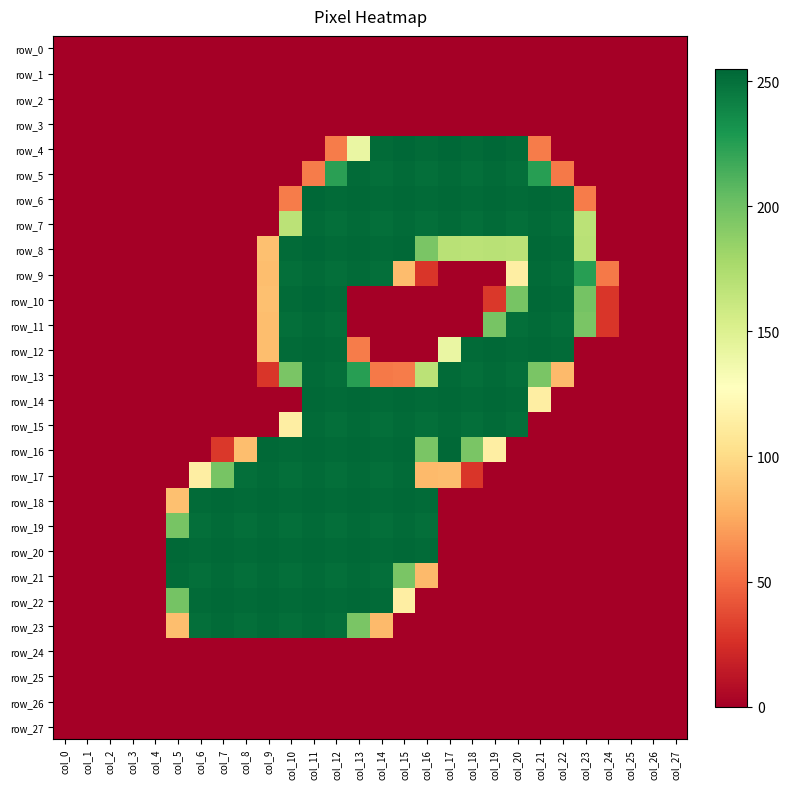

Count the number of data series in this chart.

28